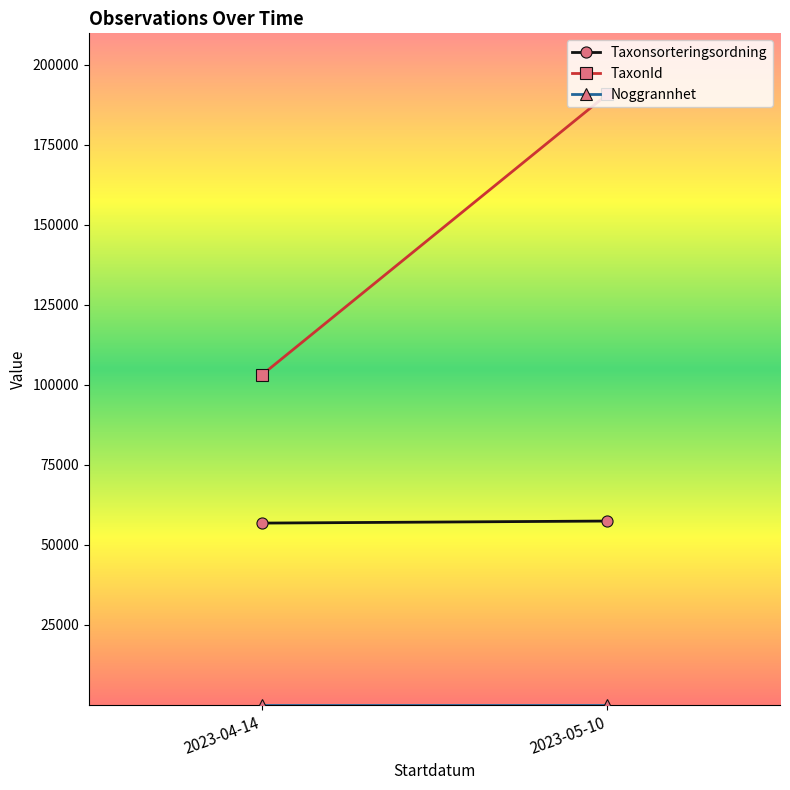

What is the average value of the Taxonsorteringsordning series?

57127.2